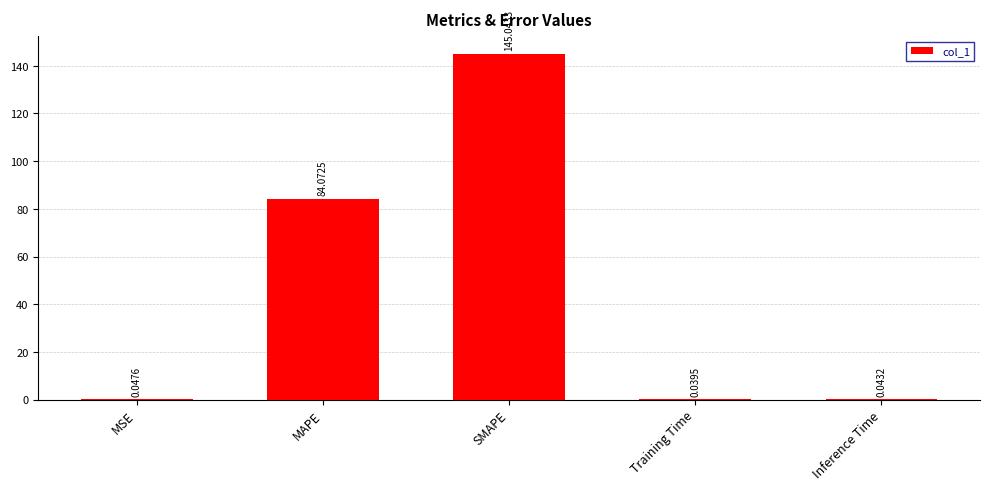

What is the change in value from MAPE to Inference Time?

-84.0